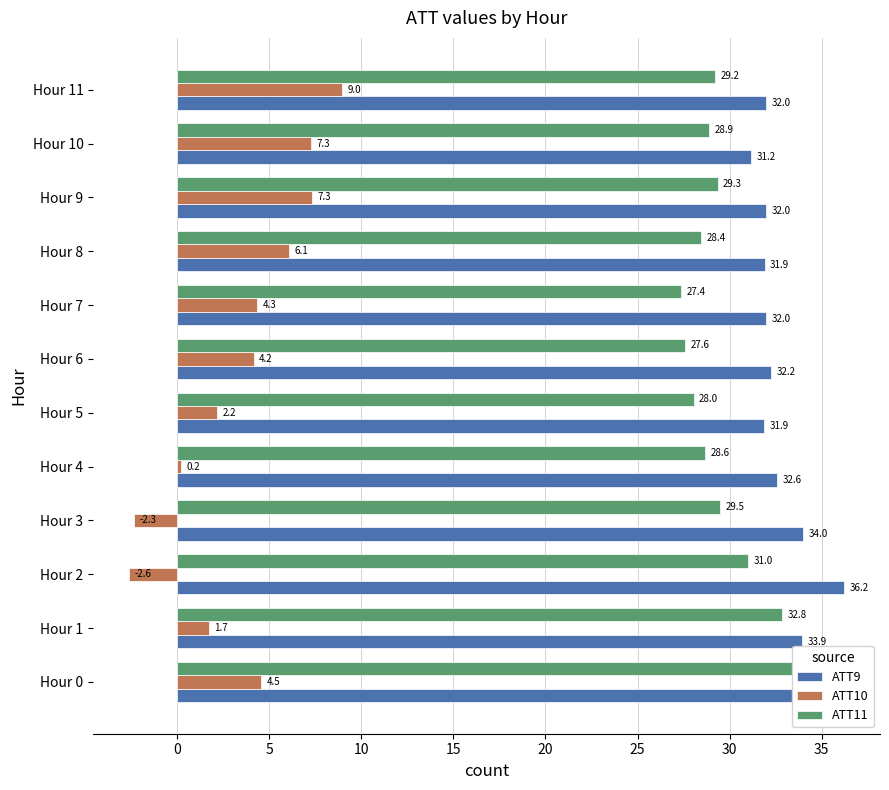

Rank the series at Hour 1 from lowest to highest value.

ATT10, ATT11, ATT9